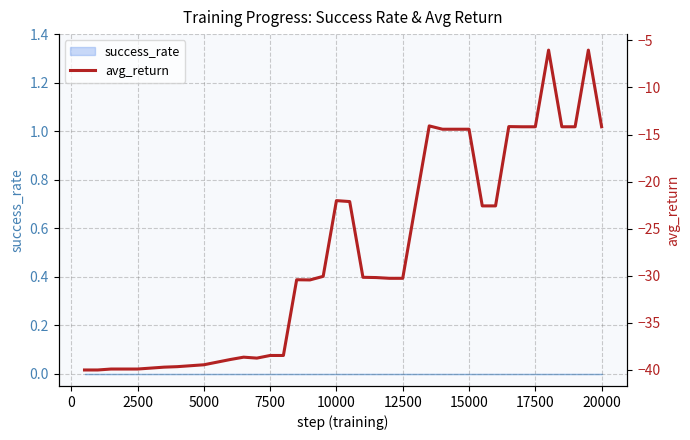

What is the difference between the second highest and minimum values?

34.0